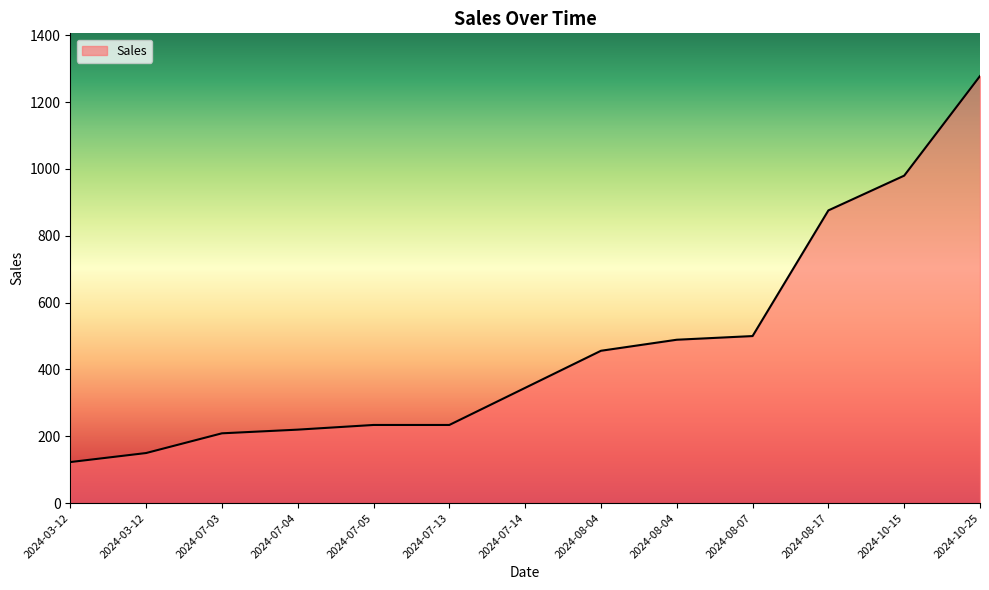

What is the sum of all values?

6094